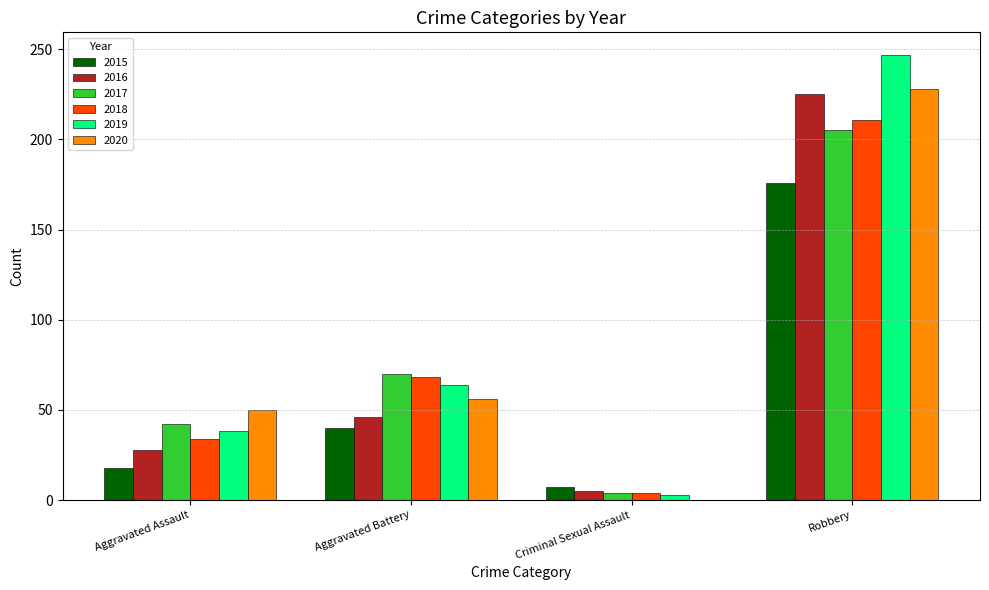

Does the chart contain stacked bars?

No